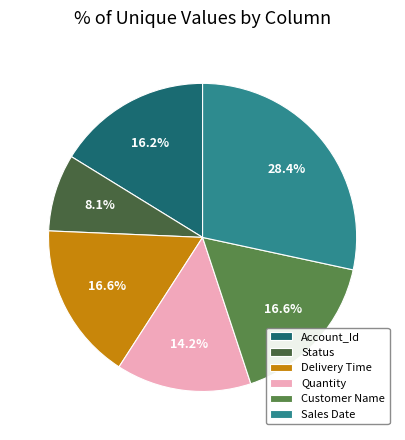

Count the number of slices in the pie.

6